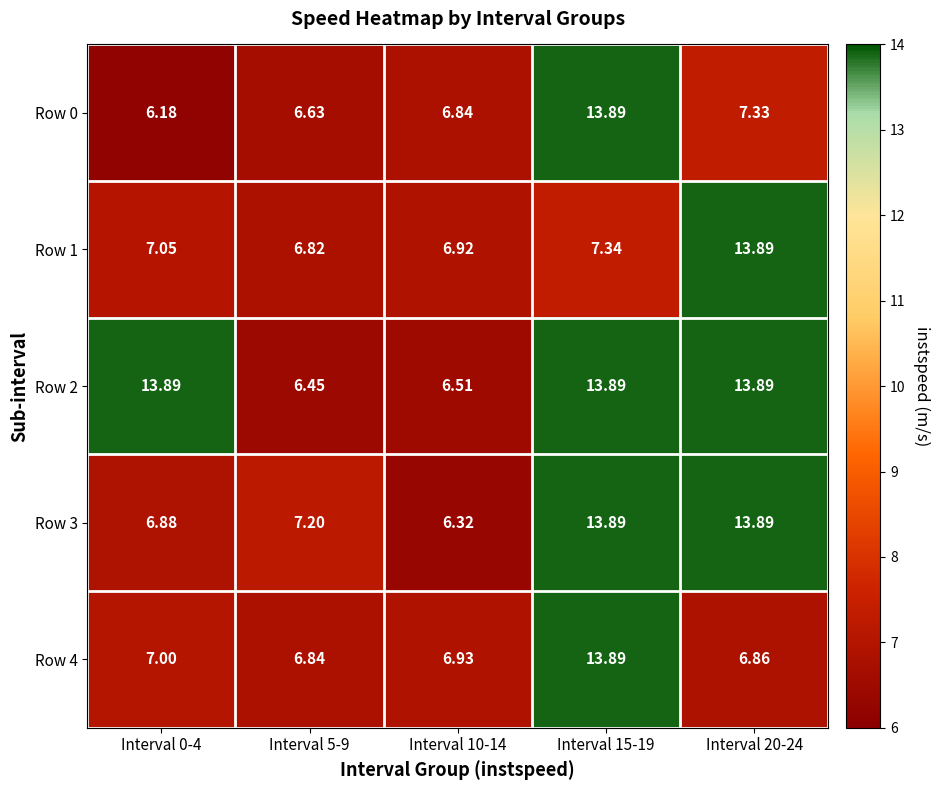

Is the value of Row 0 at Interval 5-9 greater than the value of Row 4 at Interval 20-24?

No